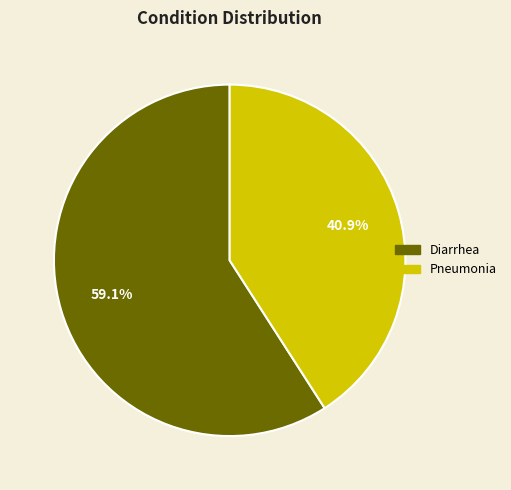

Combined, what portion of the pie is Pneumonia and Diarrhea?

100.0%